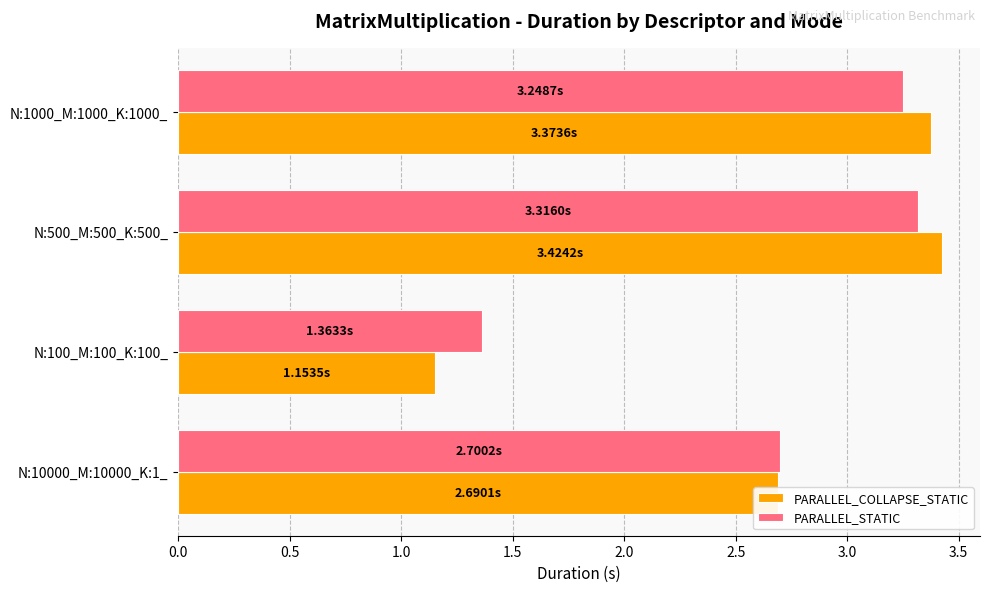

Rank the categories by PARALLEL_COLLAPSE_STATIC value from lowest to highest.

N:100_M:100_K:100_, N:10000_M:10000_K:1_, N:1000_M:1000_K:1000_, N:500_M:500_K:500_